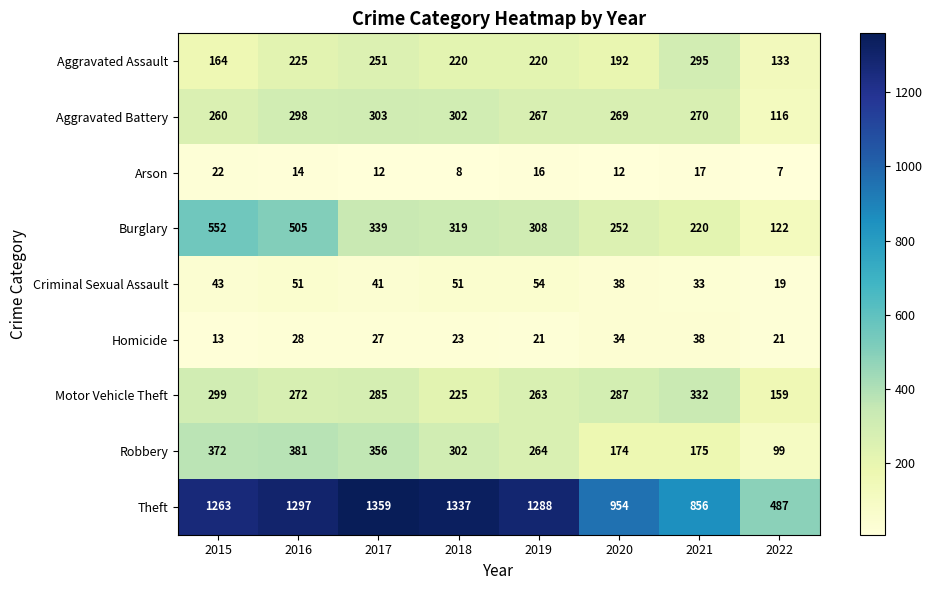

What is the difference between the maximum and minimum values in the Robbery series?

282